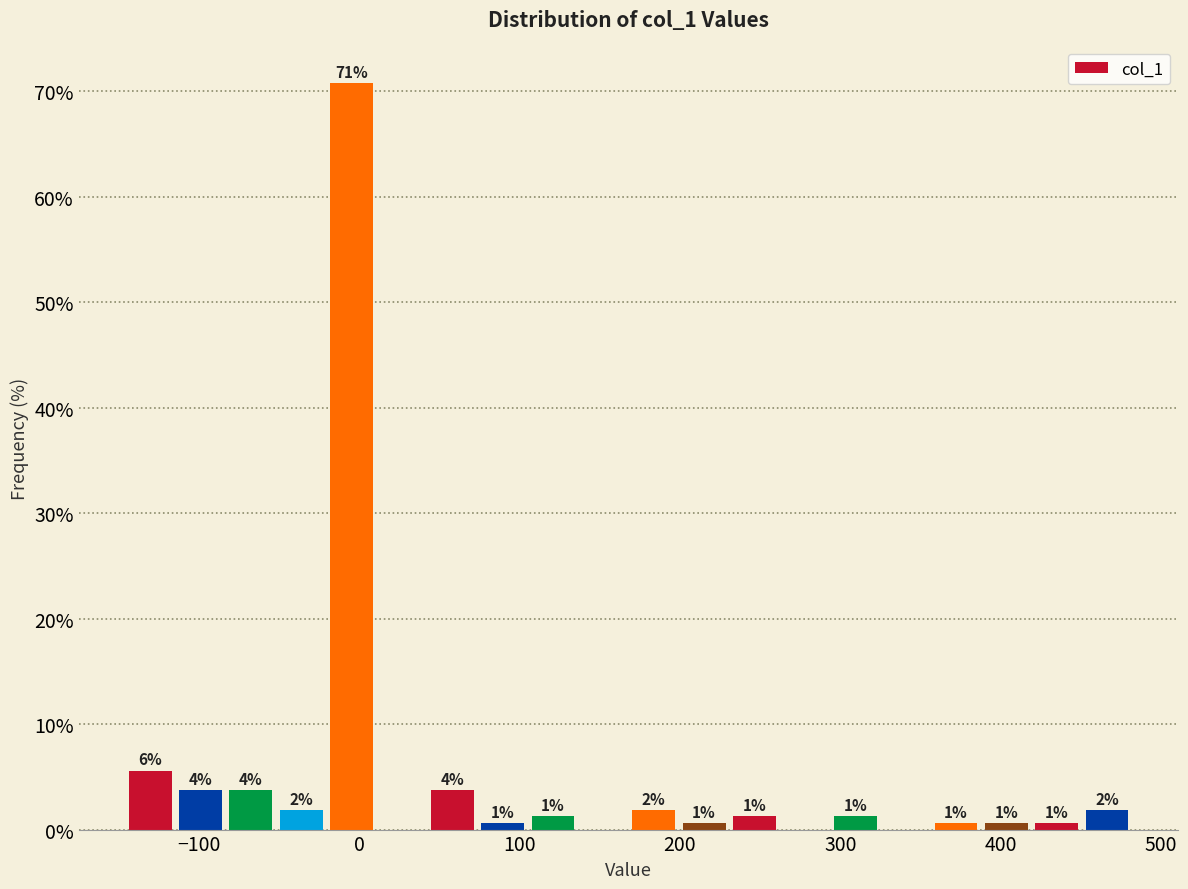

Read against the x-axis, roughly where is the centre of the tallest bar?

0